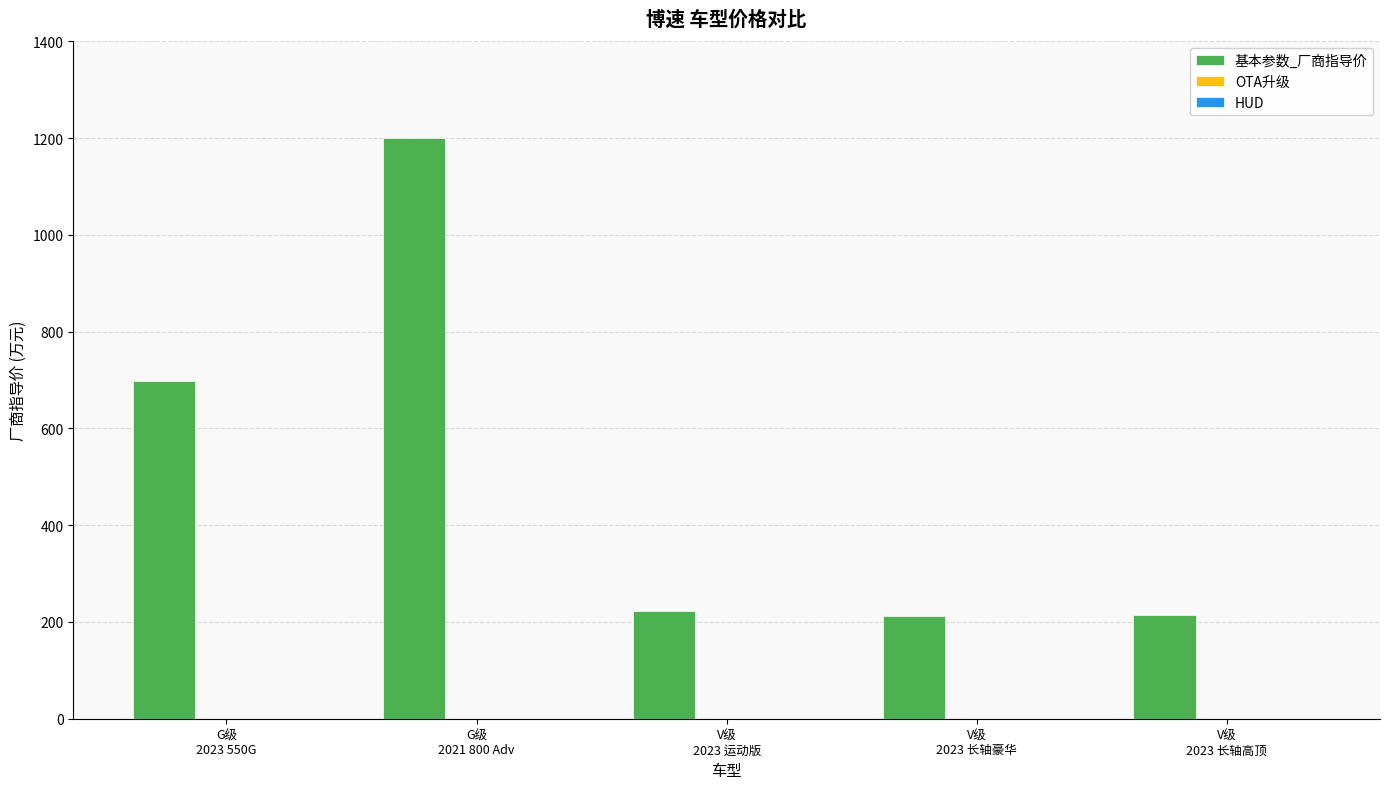

What is the smallest value displayed?

212.2